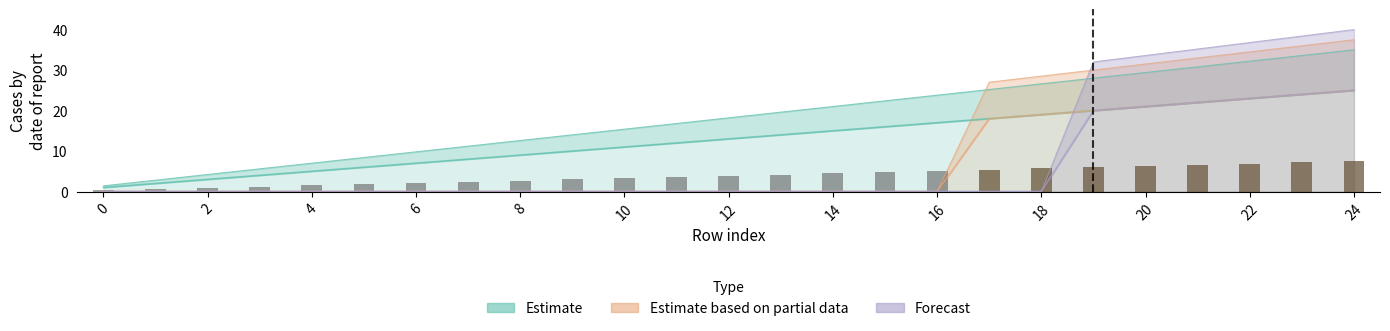

The value of Estimate at 5 is 14.9. True or false?

False